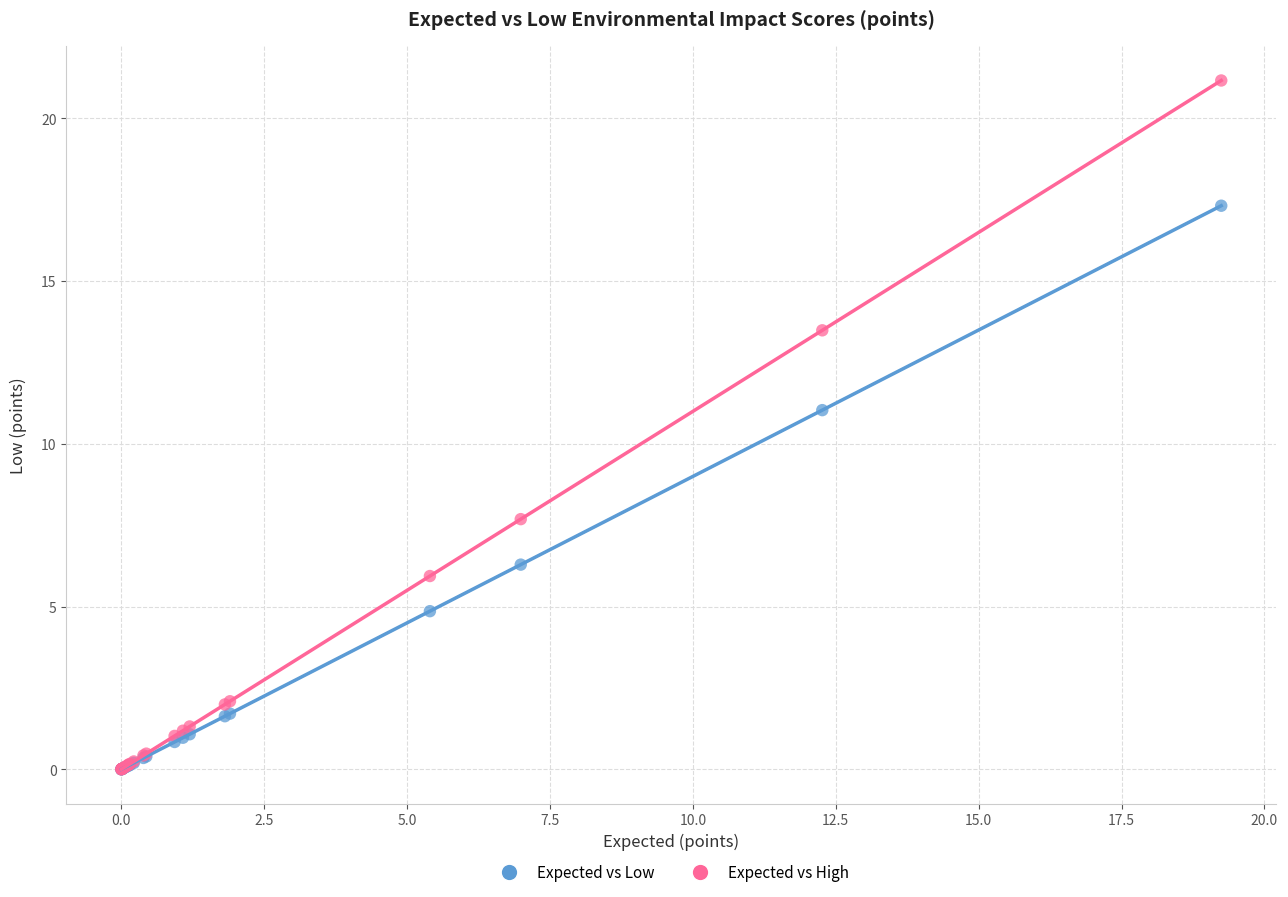

In the Expected vs Low series, what Y value is closest to 8?

6.3